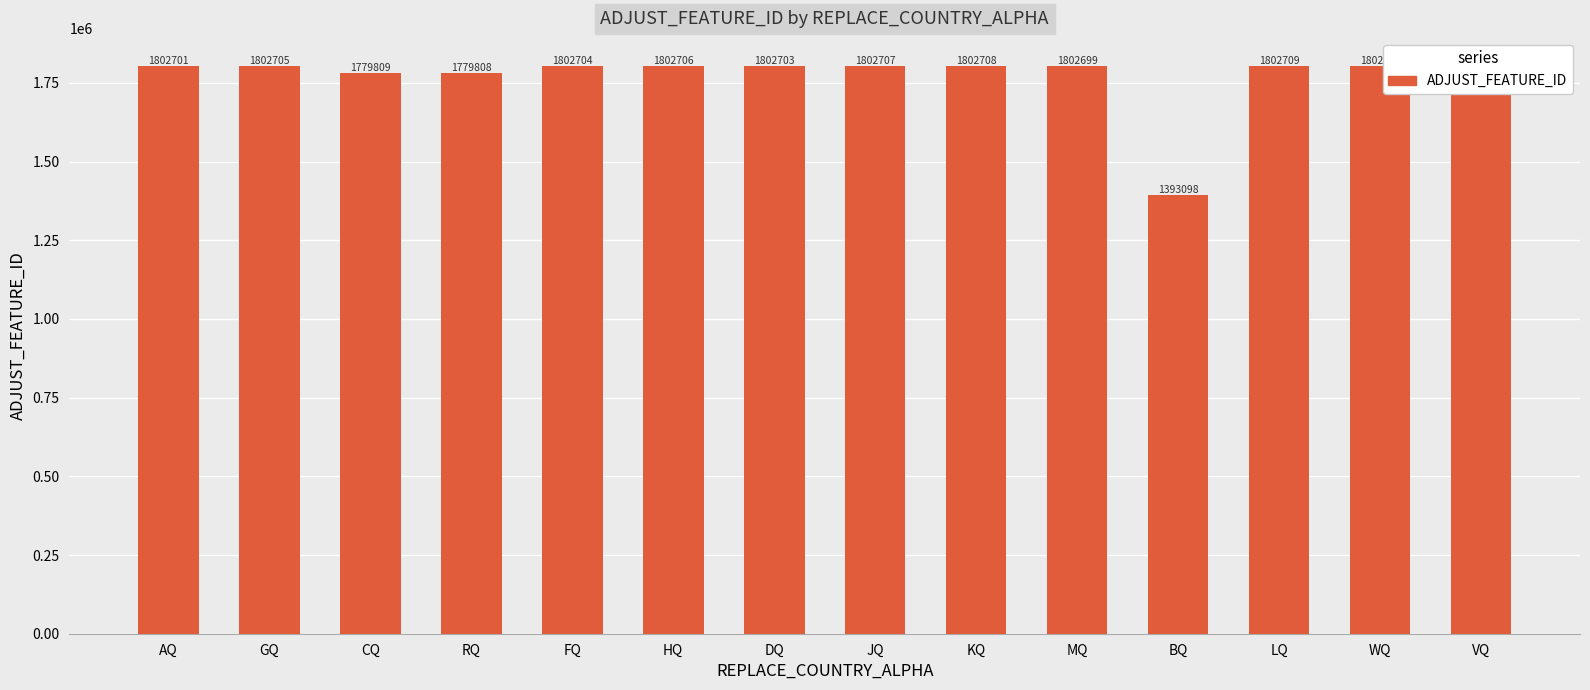

True or false: the data shows 1802700 at WQ.

True